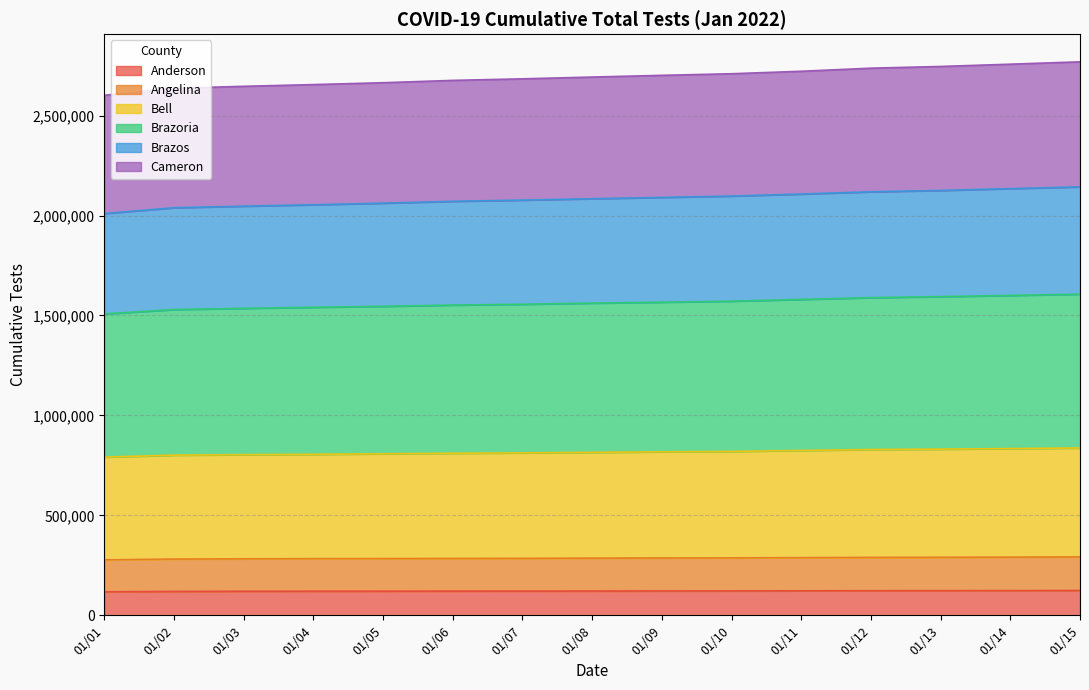

Which category has the lowest value across all series?

01/01